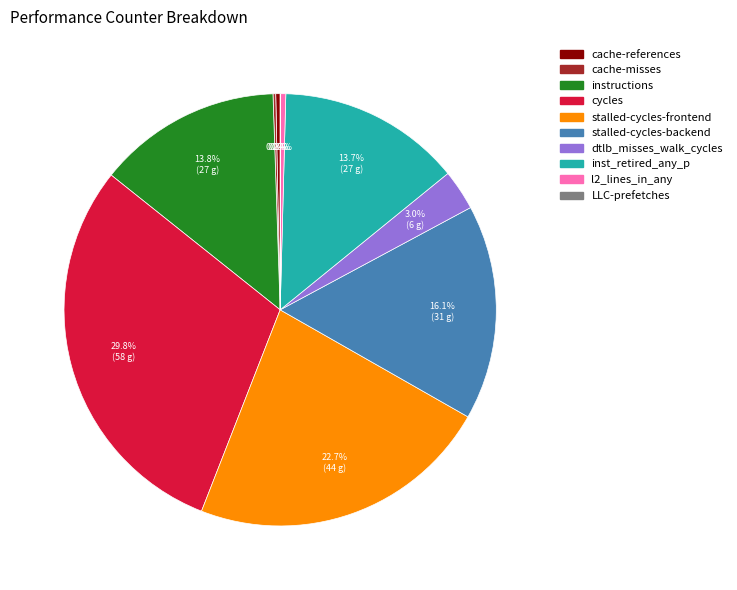

Does dtlb_misses_walk_cycles account for over 50% of the chart?

No